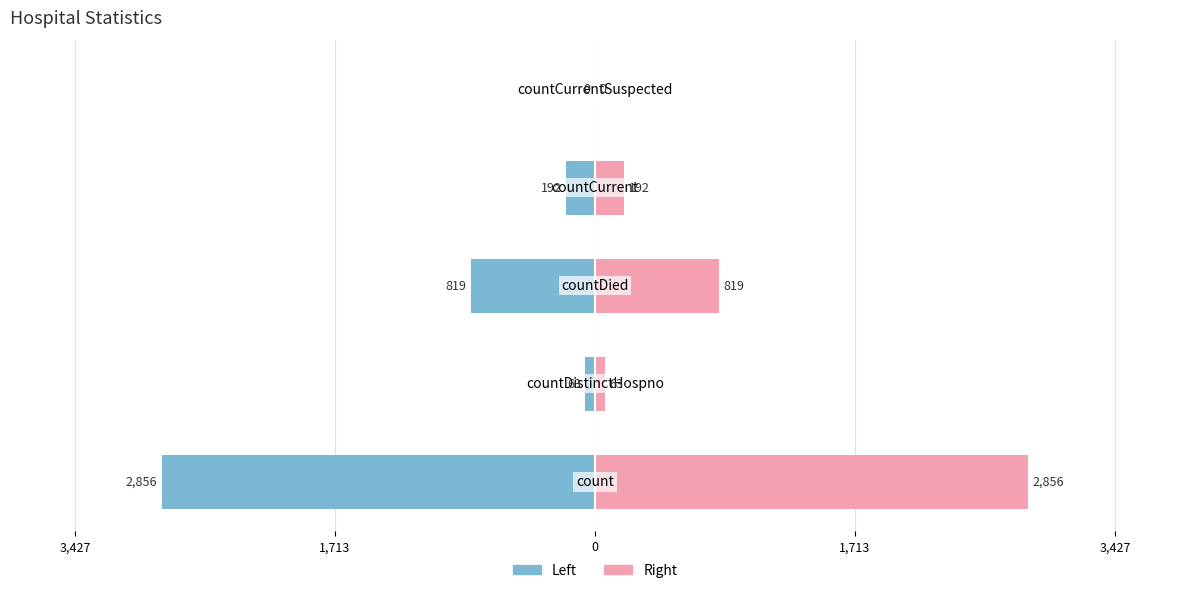

At how many categories does at least one series exceed -2039?

5